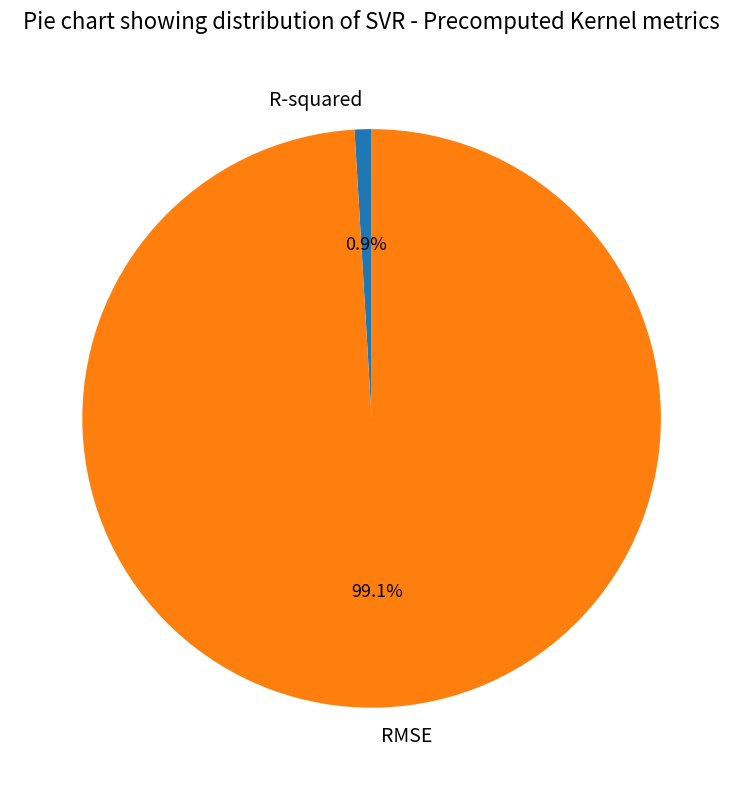

Which has a higher value, R-squared or RMSE?

RMSE